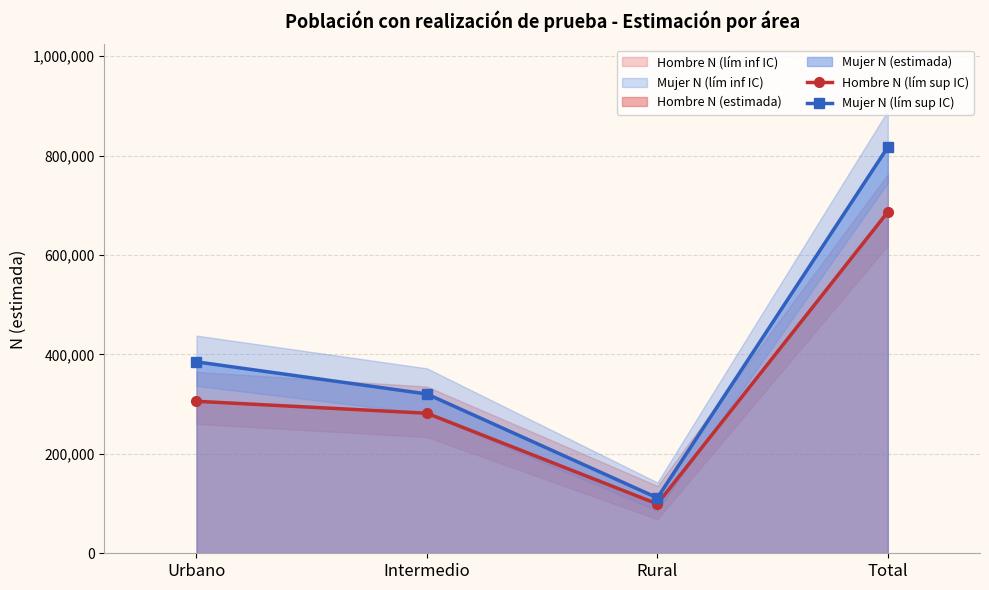

Which category has the highest value in the Hombre N (lím sup IC) series?

Total